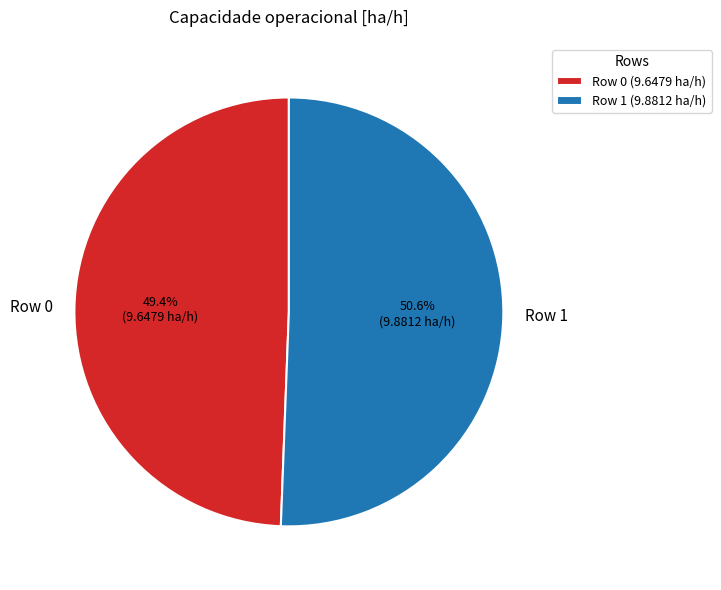

True or false: Row 0 accounts for 49% of the total.

True